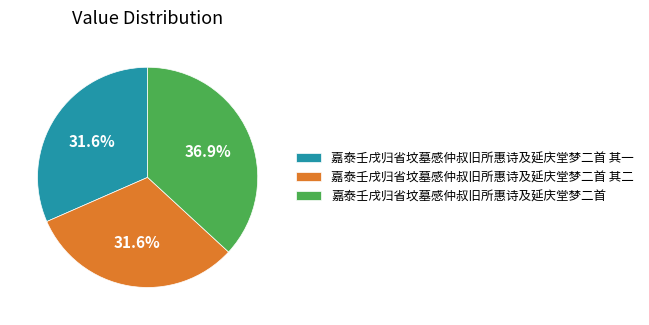

How many segments does this pie chart have?

3